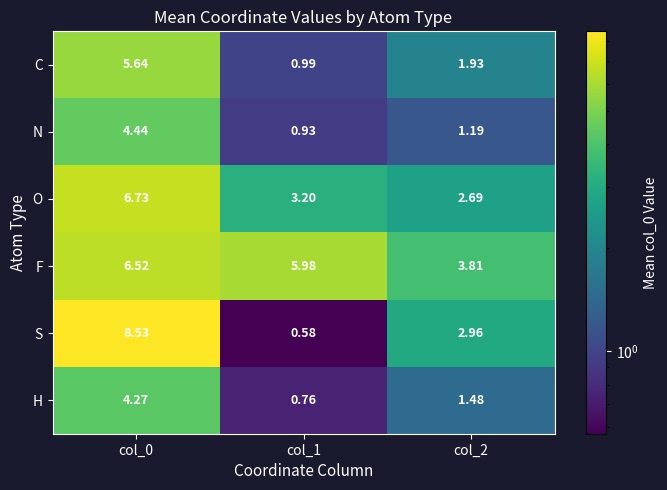

Between col_0 and col_1, which series saw the biggest shift?

S